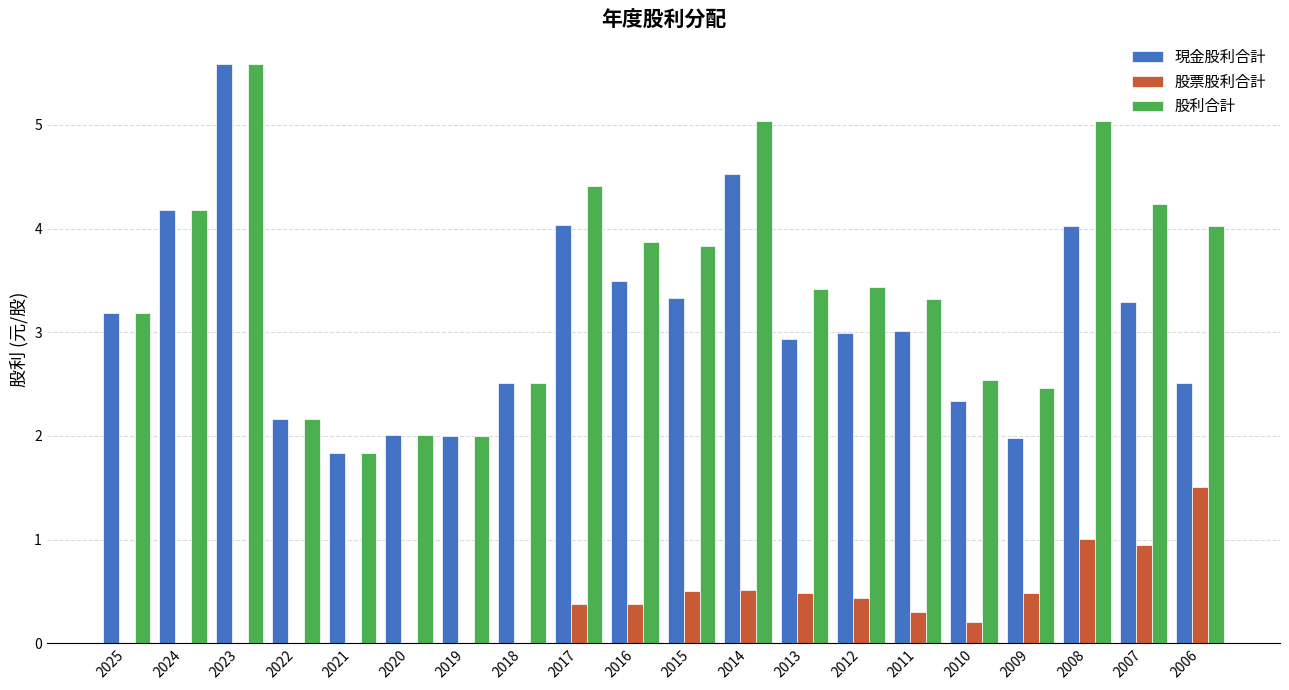

Reading left to right, extract all data points from this chart.

現金股利合計: 2025=3.2	2024=4.2	2023=5.6	2022=2.2	2021=1.8	2020=2.0	2019=2.0	2018=2.5	2017=4.0	2016=3.5	2015=3.3	2014=4.5	2013=2.9	2012=3.0	2011=3.0	2010=2.3	2009=2.0	2008=4.0	2007=3.3	2006=2.5
股票股利合計: 2025=0.0	2024=0.0	2023=0.0	2022=0.0	2021=0.0	2020=0.0	2019=0.0	2018=0.0	2017=0.4	2016=0.4	2015=0.5	2014=0.5	2013=0.5	2012=0.4	2011=0.3	2010=0.2	2009=0.5	2008=1.0	2007=0.9	2006=1.5
股利合計: 2025=3.2	2024=4.2	2023=5.6	2022=2.2	2021=1.8	2020=2.0	2019=2.0	2018=2.5	2017=4.4	2016=3.9	2015=3.8	2014=5.0	2013=3.4	2012=3.4	2011=3.3	2010=2.5	2009=2.5	2008=5.0	2007=4.2	2006=4.0